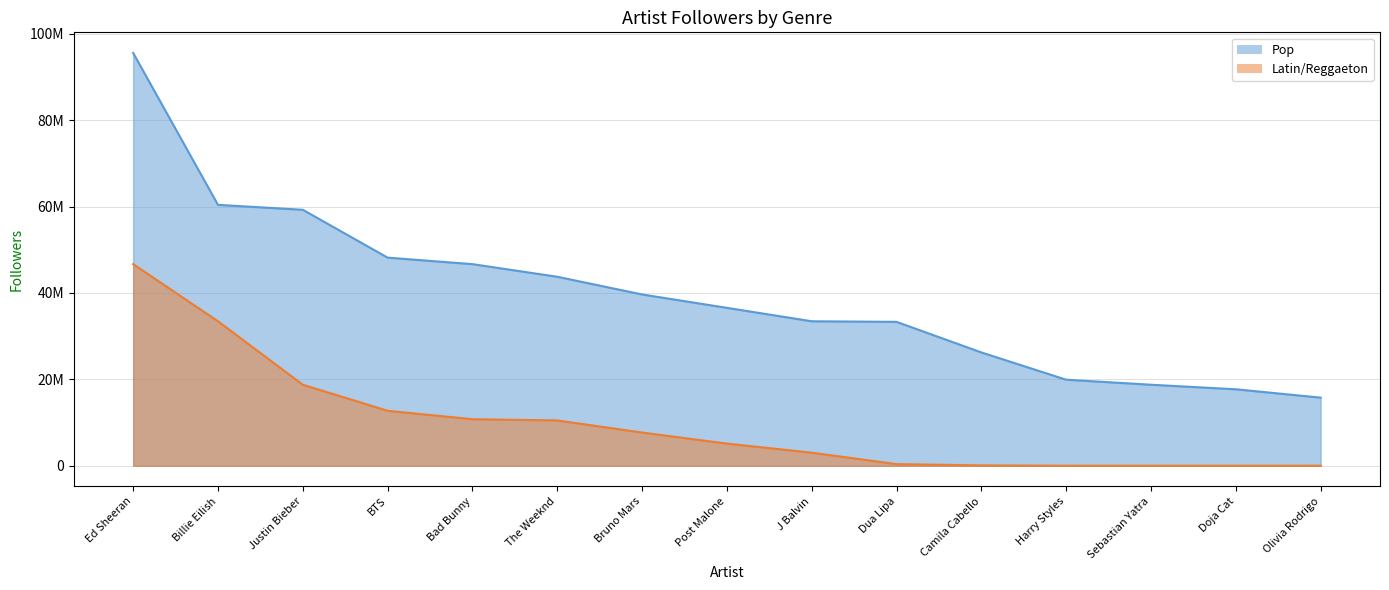

What is the difference between the Latin/Reggaeton values at Sebastian Yatra and The Weeknd?

10486908